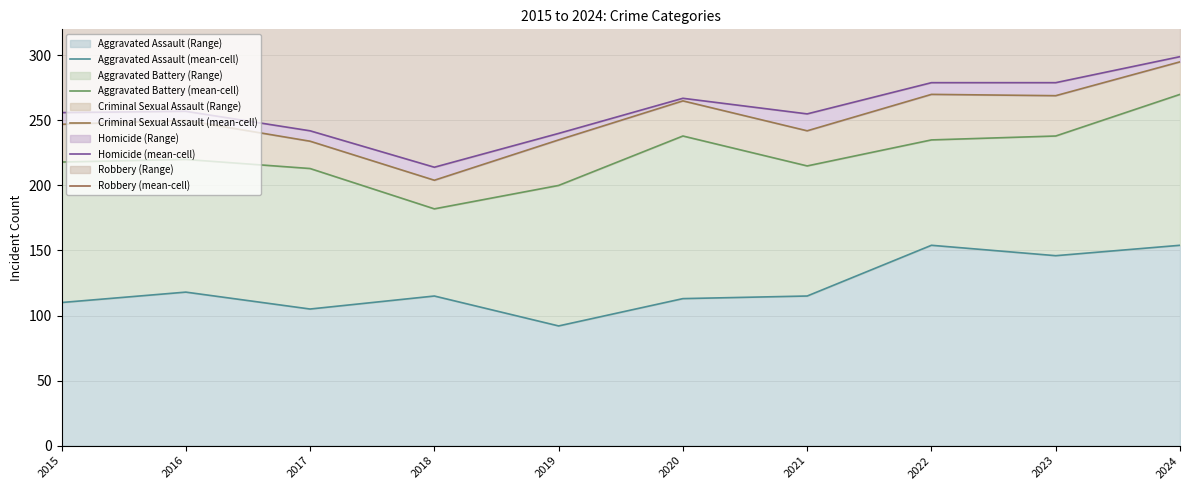

Where is Homicide (mean-cell) nearest to the value 256?

2015